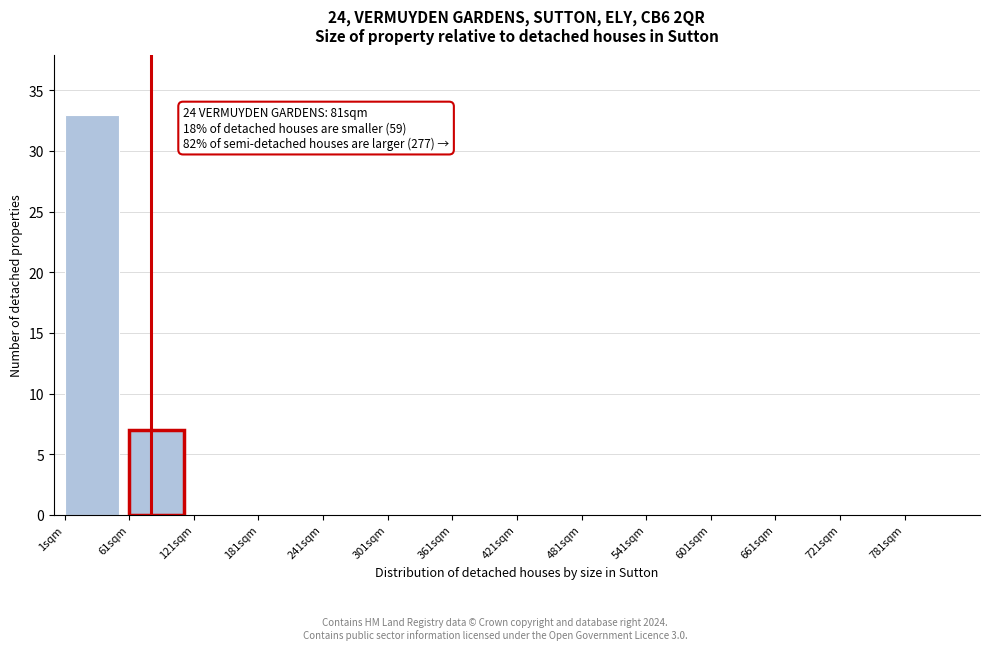

Which range on the x-axis has the tallest bar?

1 to 61